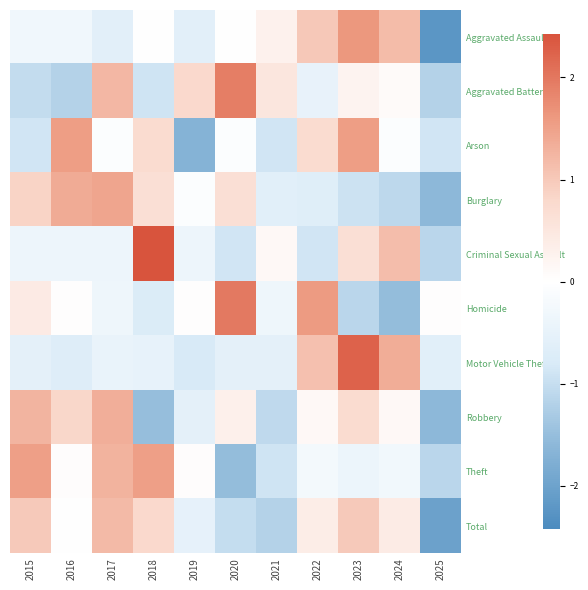

At which category does the chart reach its minimum across all series?

2025